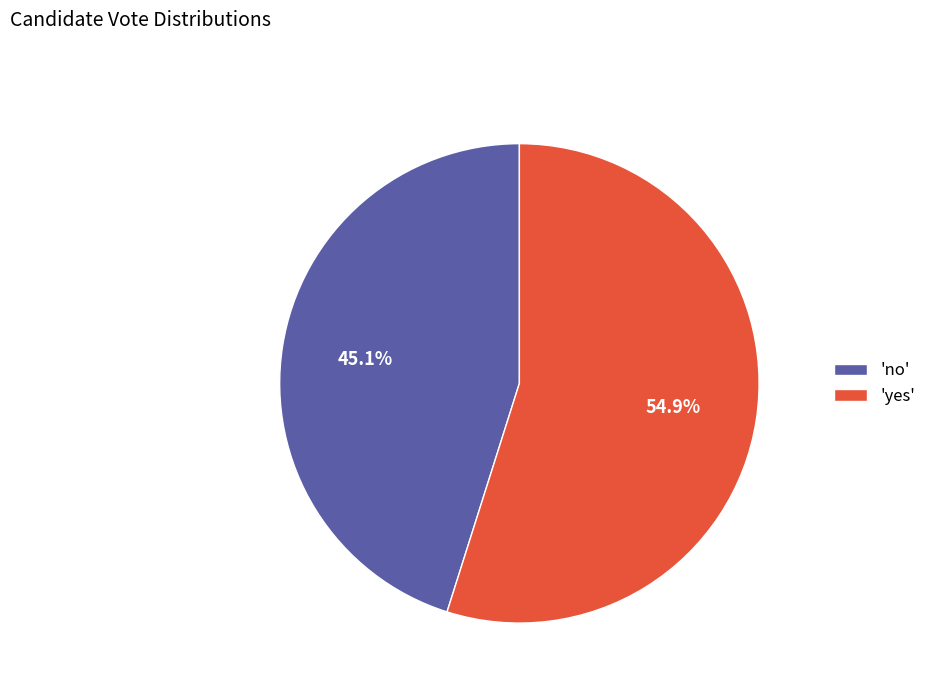

Combined, what portion of the pie is 'no' and 'yes'?

100.0%